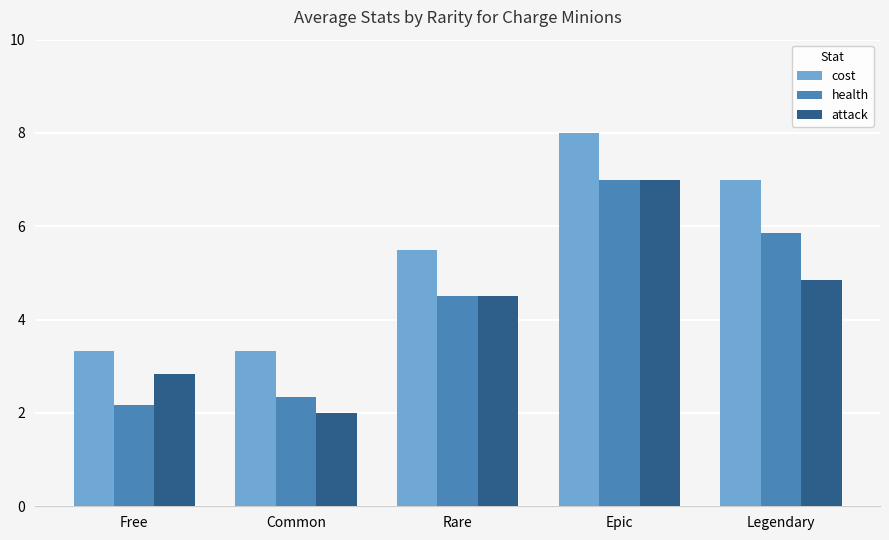

At Legendary, list the series in order from largest to smallest.

cost, health, attack